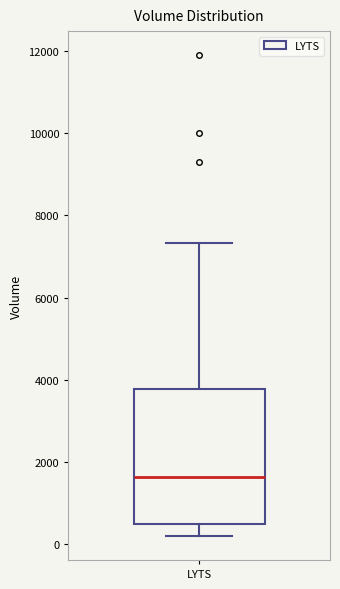

Read this box plot against the y-axis: the position of the median line, the range covered by the box, and the ends of both whiskers. The values are not printed on the chart, so give them approximately, as read against the axis.

median 1600, box 600 to 3800, whiskers 200 to 7400